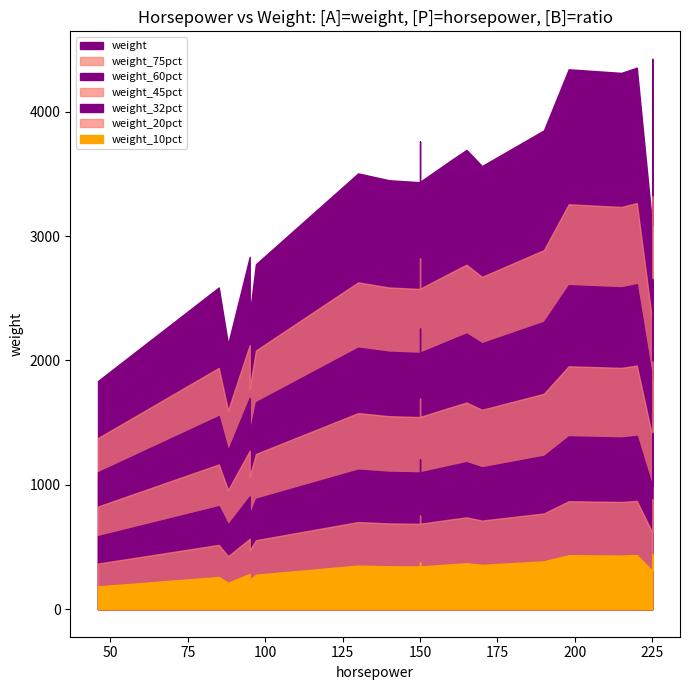

Count the number of categories in the chart.

20